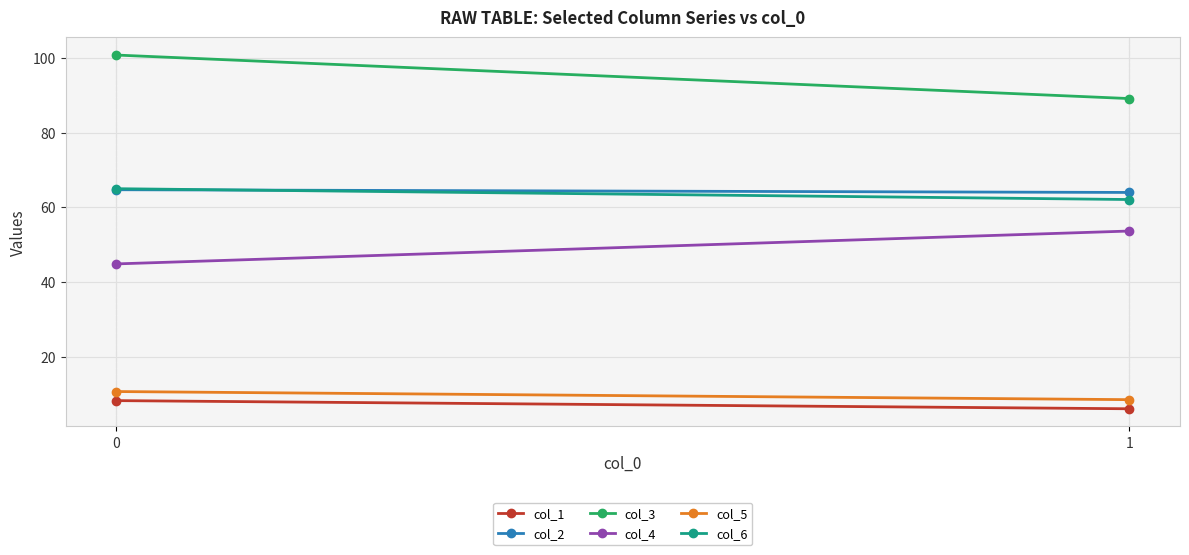

What is the value of the col_5 point at the 1st from the left?

10.7